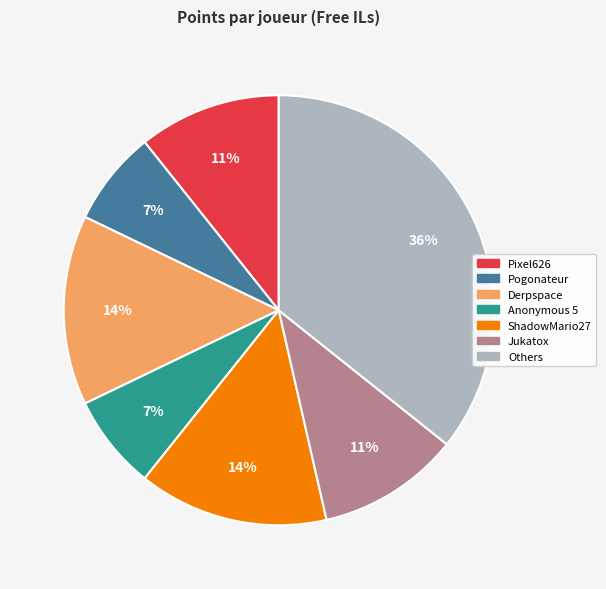

Is the sum of Derpspace and Jukatox greater than half?

No